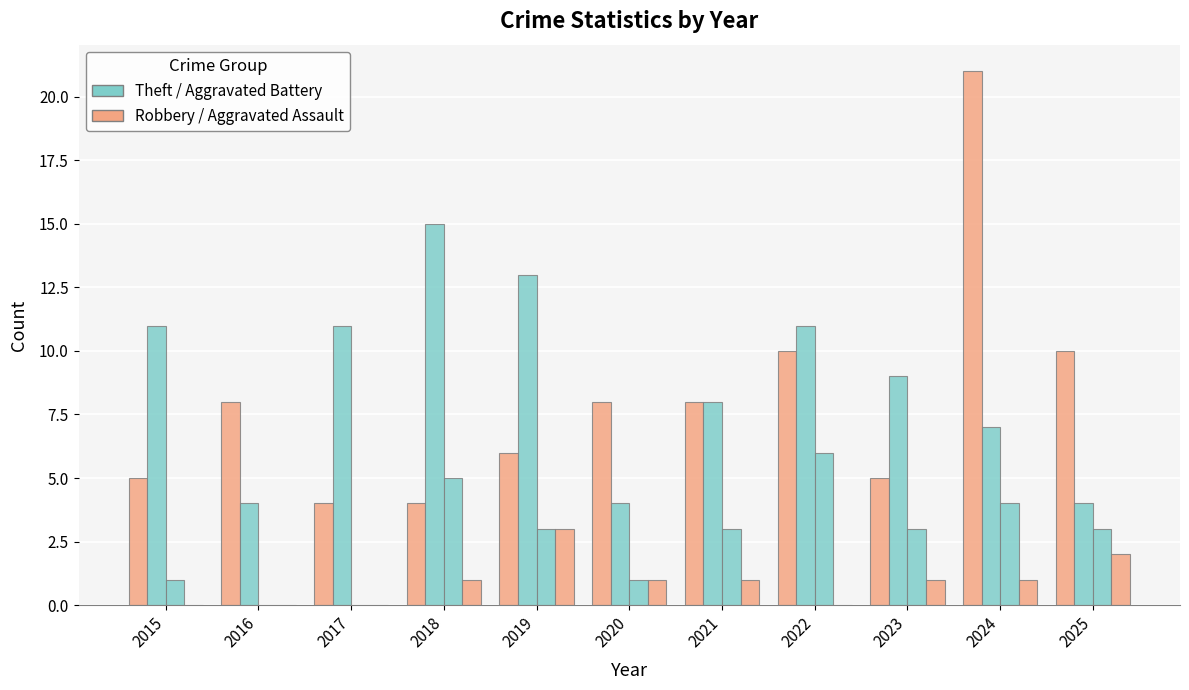

How many data points does each series have?

11